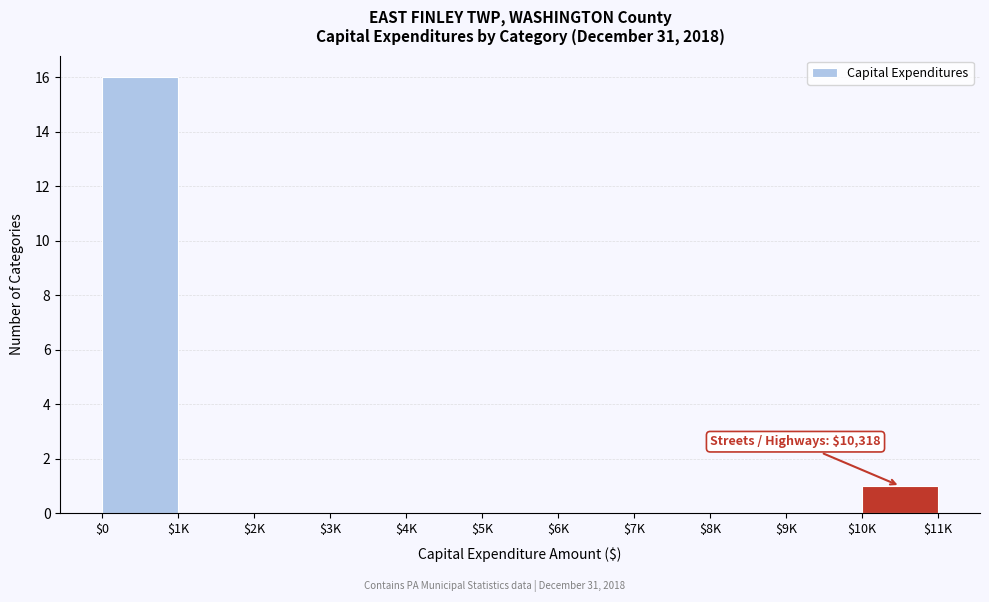

What is the sum of all values?

17